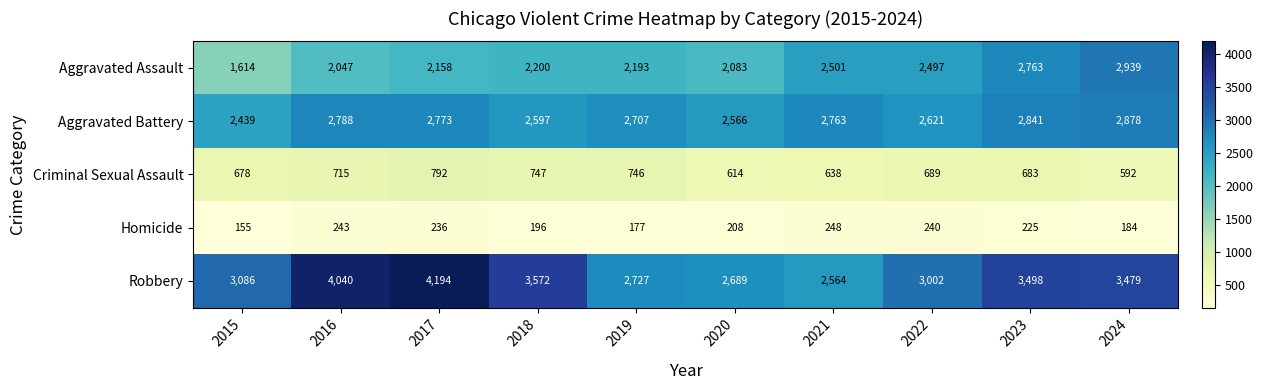

Is it true that Robbery equals 1582 at 2024?

False